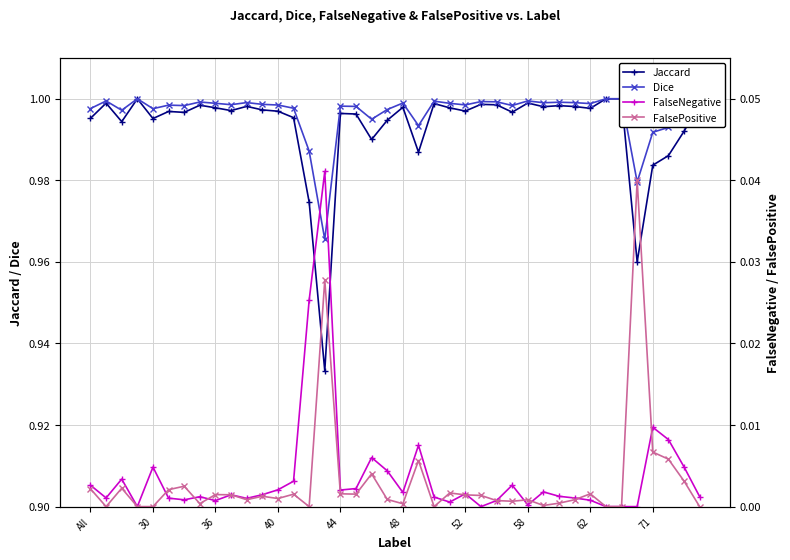

True or false: Jaccard and Dice cross at least once.

False